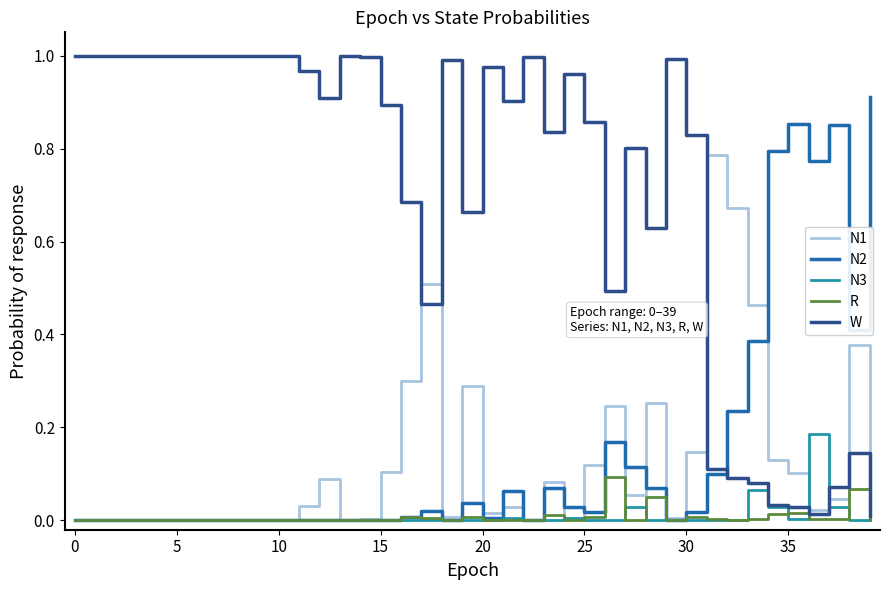

Which series has the largest total across all categories?

W